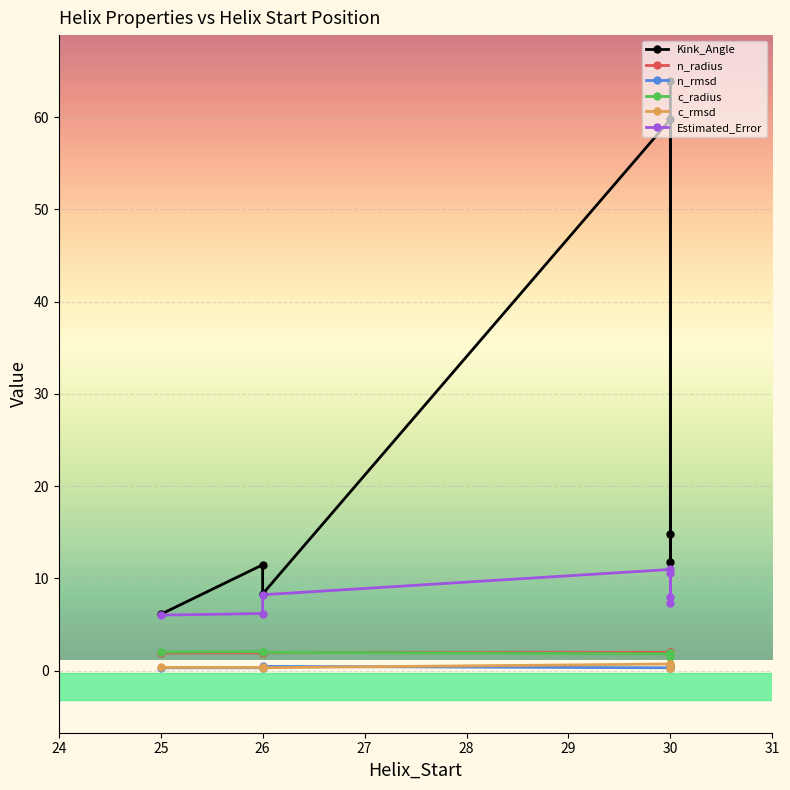

True or false: c_radius has more than 1 points higher than both neighbors.

True